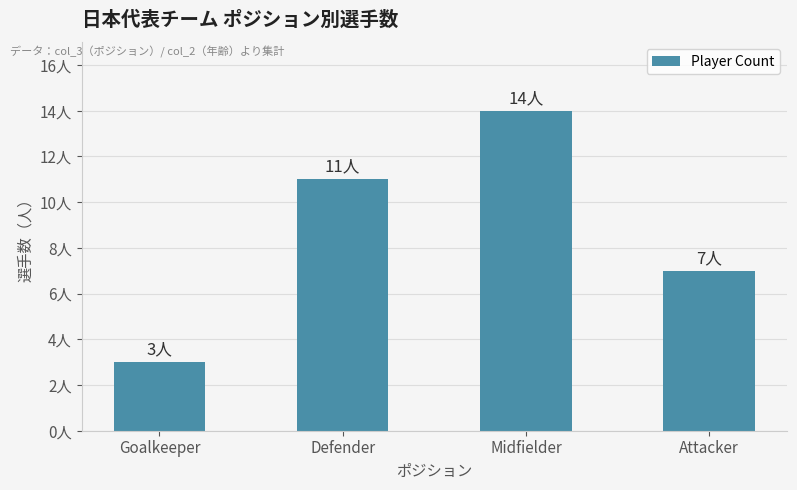

Is it true that the value at Attacker is 7?

True